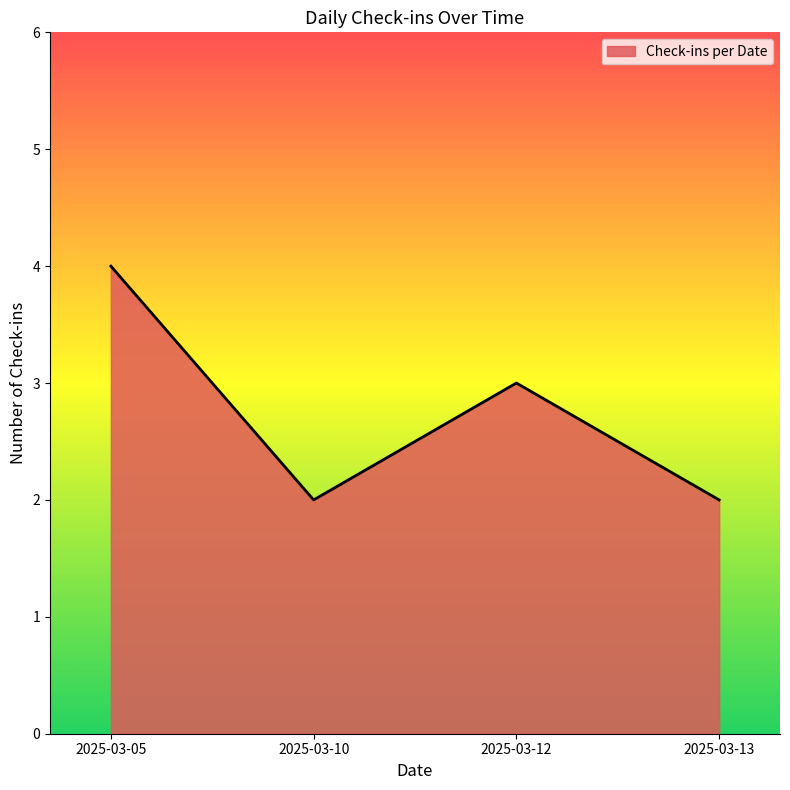

What is the sum of the values at 2025-03-05 and 2025-03-12?

7